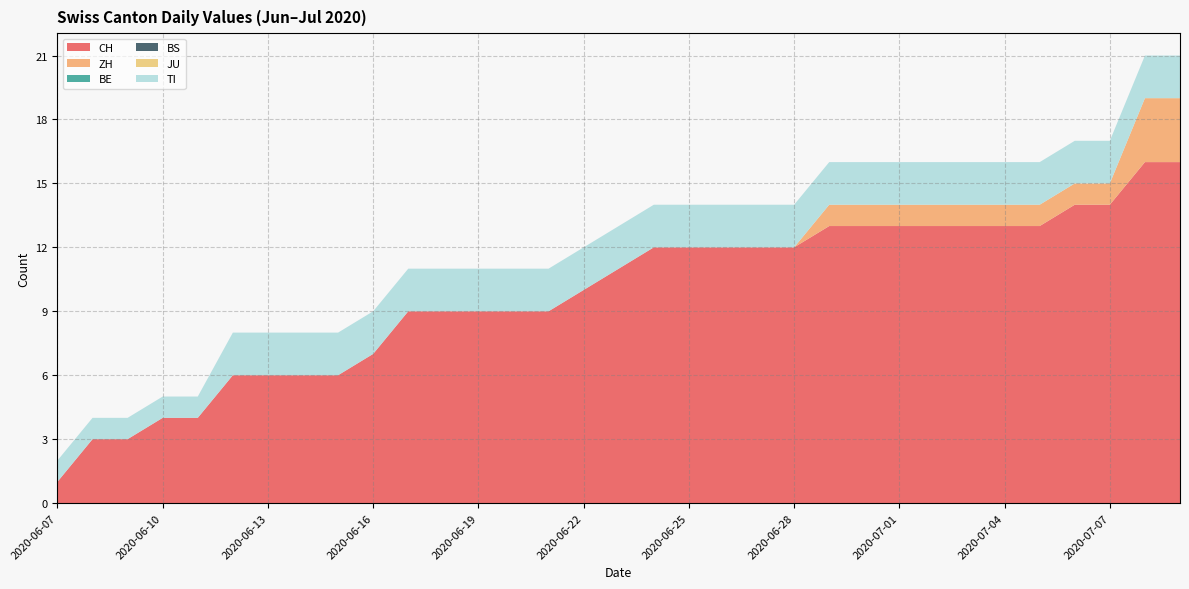

Reading left to right, extract all data points from this chart.

CH: 2020-06-07=1	2020-06-08=3	2020-06-09=3	2020-06-10=4	2020-06-11=4	2020-06-12=6	2020-06-13=6	2020-06-14=6	2020-06-15=6	2020-06-16=7	2020-06-17=9	2020-06-18=9	2020-06-19=9	2020-06-20=9	2020-06-21=9	2020-06-22=10	2020-06-23=11	2020-06-24=12	2020-06-25=12	2020-06-26=12	2020-06-27=12	2020-06-28=12	2020-06-29=13	2020-06-30=13	2020-07-01=13	2020-07-02=13	2020-07-03=13	2020-07-04=13	2020-07-05=13	2020-07-06=14	2020-07-07=14	2020-07-08=16	2020-07-09=16
ZH: 2020-06-07=0	2020-06-08=0	2020-06-09=0	2020-06-10=0	2020-06-11=0	2020-06-12=0	2020-06-13=0	2020-06-14=0	2020-06-15=0	2020-06-16=0	2020-06-17=0	2020-06-18=0	2020-06-19=0	2020-06-20=0	2020-06-21=0	2020-06-22=0	2020-06-23=0	2020-06-24=0	2020-06-25=0	2020-06-26=0	2020-06-27=0	2020-06-28=0	2020-06-29=1	2020-06-30=1	2020-07-01=1	2020-07-02=1	2020-07-03=1	2020-07-04=1	2020-07-05=1	2020-07-06=1	2020-07-07=1	2020-07-08=3	2020-07-09=3
BE: 2020-06-07=0	2020-06-08=0	2020-06-09=0	2020-06-10=0	2020-06-11=0	2020-06-12=0	2020-06-13=0	2020-06-14=0	2020-06-15=0	2020-06-16=0	2020-06-17=0	2020-06-18=0	2020-06-19=0	2020-06-20=0	2020-06-21=0	2020-06-22=0	2020-06-23=0	2020-06-24=0	2020-06-25=0	2020-06-26=0	2020-06-27=0	2020-06-28=0	2020-06-29=0	2020-06-30=0	2020-07-01=0	2020-07-02=0	2020-07-03=0	2020-07-04=0	2020-07-05=0	2020-07-06=0	2020-07-07=0	2020-07-08=0	2020-07-09=0
BS: 2020-06-07=0	2020-06-08=0	2020-06-09=0	2020-06-10=0	2020-06-11=0	2020-06-12=0	2020-06-13=0	2020-06-14=0	2020-06-15=0	2020-06-16=0	2020-06-17=0	2020-06-18=0	2020-06-19=0	2020-06-20=0	2020-06-21=0	2020-06-22=0	2020-06-23=0	2020-06-24=0	2020-06-25=0	2020-06-26=0	2020-06-27=0	2020-06-28=0	2020-06-29=0	2020-06-30=0	2020-07-01=0	2020-07-02=0	2020-07-03=0	2020-07-04=0	2020-07-05=0	2020-07-06=0	2020-07-07=0	2020-07-08=0	2020-07-09=0
JU: 2020-06-07=0	2020-06-08=0	2020-06-09=0	2020-06-10=0	2020-06-11=0	2020-06-12=0	2020-06-13=0	2020-06-14=0	2020-06-15=0	2020-06-16=0	2020-06-17=0	2020-06-18=0	2020-06-19=0	2020-06-20=0	2020-06-21=0	2020-06-22=0	2020-06-23=0	2020-06-24=0	2020-06-25=0	2020-06-26=0	2020-06-27=0	2020-06-28=0	2020-06-29=0	2020-06-30=0	2020-07-01=0	2020-07-02=0	2020-07-03=0	2020-07-04=0	2020-07-05=0	2020-07-06=0	2020-07-07=0	2020-07-08=0	2020-07-09=0
TI: 2020-06-07=1	2020-06-08=1	2020-06-09=1	2020-06-10=1	2020-06-11=1	2020-06-12=2	2020-06-13=2	2020-06-14=2	2020-06-15=2	2020-06-16=2	2020-06-17=2	2020-06-18=2	2020-06-19=2	2020-06-20=2	2020-06-21=2	2020-06-22=2	2020-06-23=2	2020-06-24=2	2020-06-25=2	2020-06-26=2	2020-06-27=2	2020-06-28=2	2020-06-29=2	2020-06-30=2	2020-07-01=2	2020-07-02=2	2020-07-03=2	2020-07-04=2	2020-07-05=2	2020-07-06=2	2020-07-07=2	2020-07-08=2	2020-07-09=2